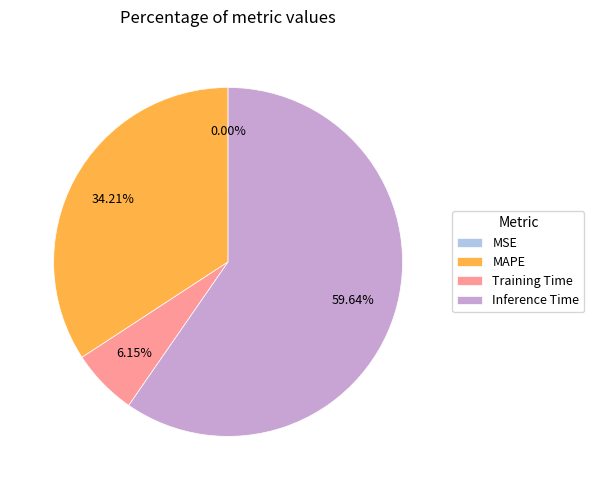

The Training Time slice represents 17% of the pie. True or false?

False